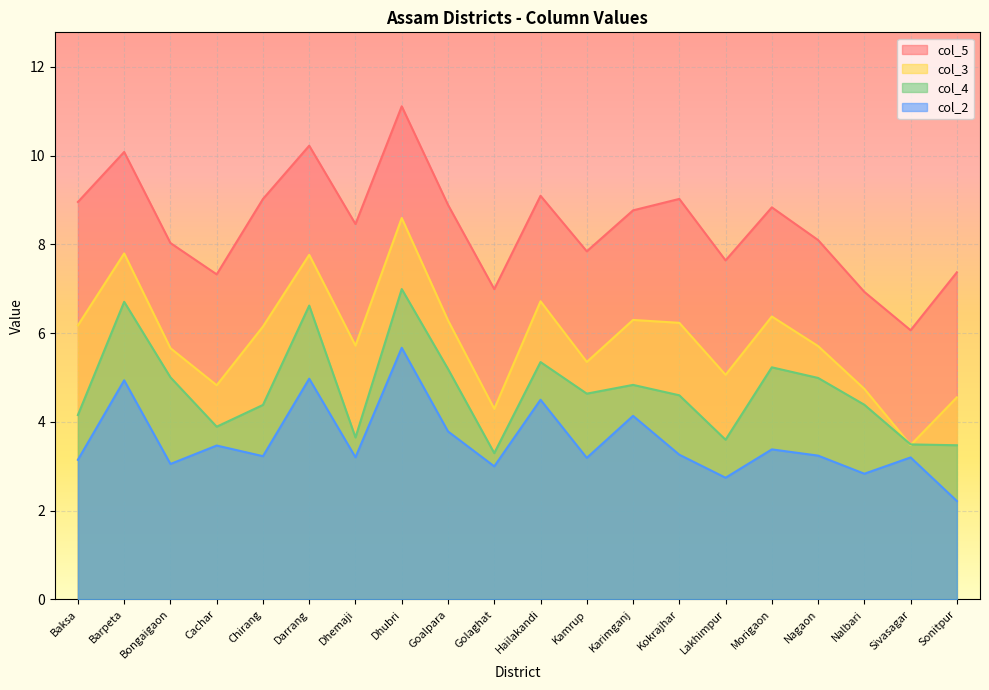

The value of col_3 at Goalpara is 6.3. True or false?

True